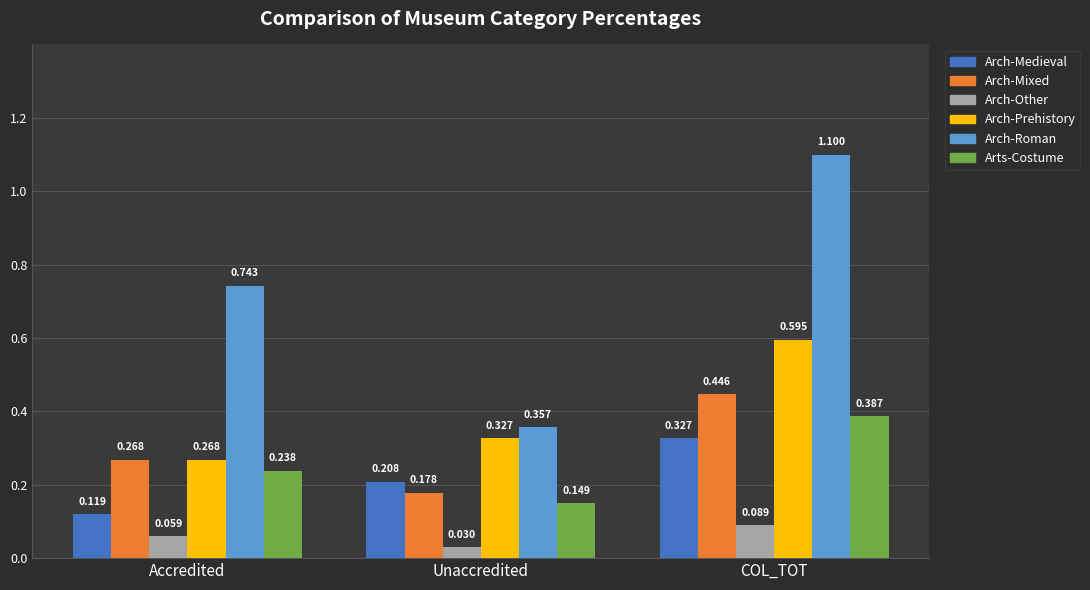

At which category does the chart reach its minimum across all series?

Unaccredited